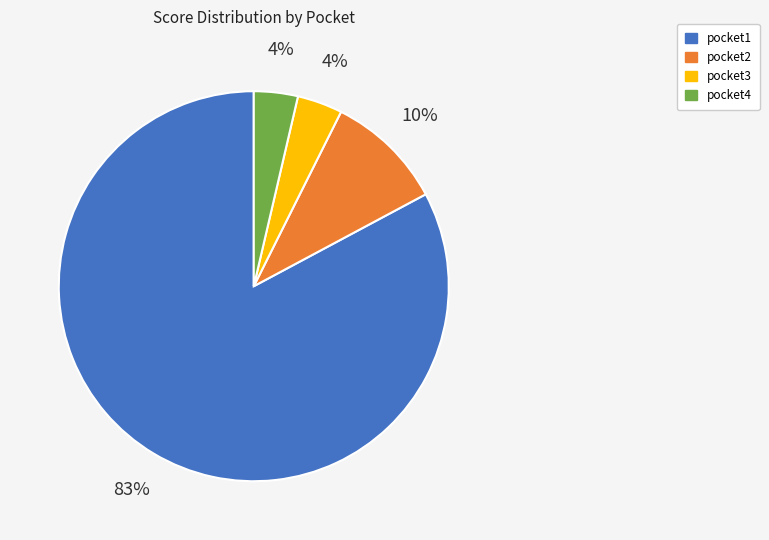

To the nearest percent, what is the average slice percentage?

25%